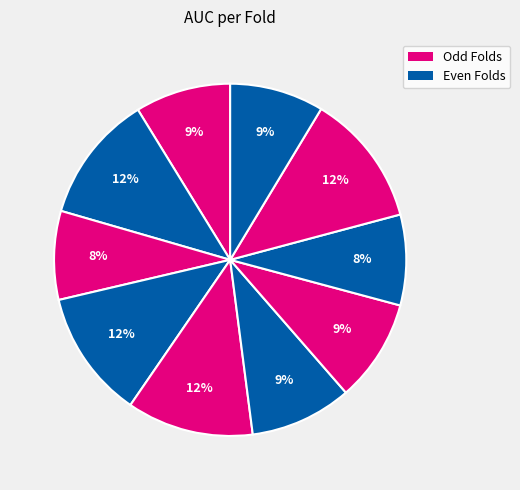

Rank the categories by value from lowest to highest.

Fold 3, Fold 8, Fold 10, Fold 1, Fold 6, Fold 7, Fold 5, Fold 2, Fold 4, Fold 9